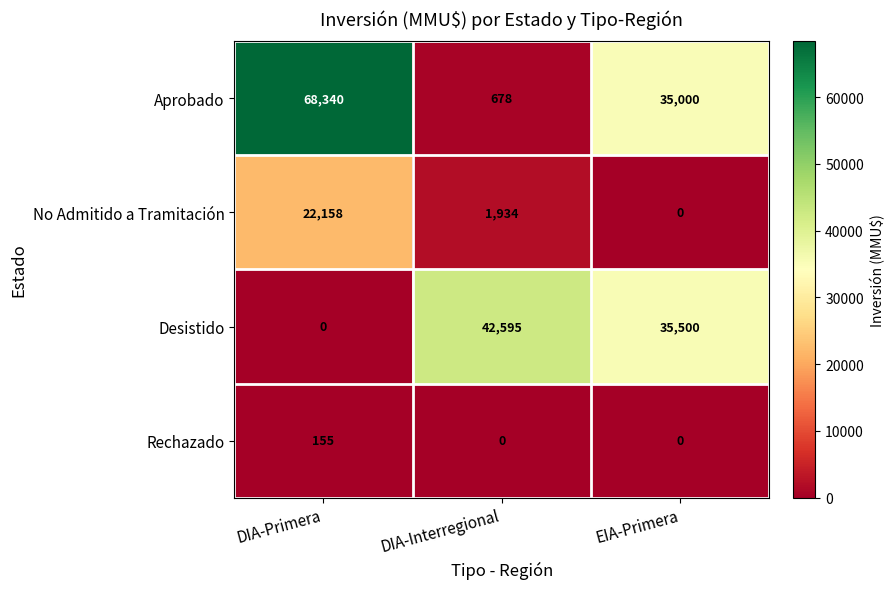

What is the total value across all series at DIA-Primera?

90653